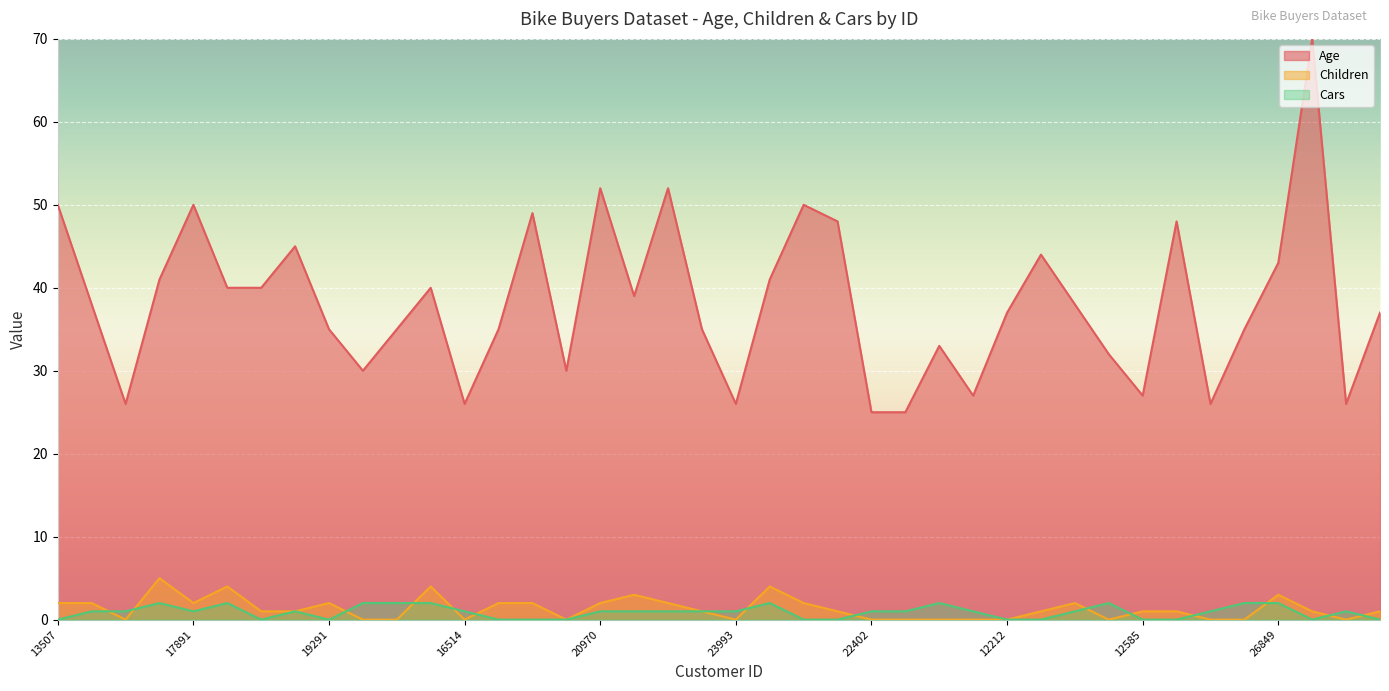

True or false: Children has a value of 0 at 22402.

True